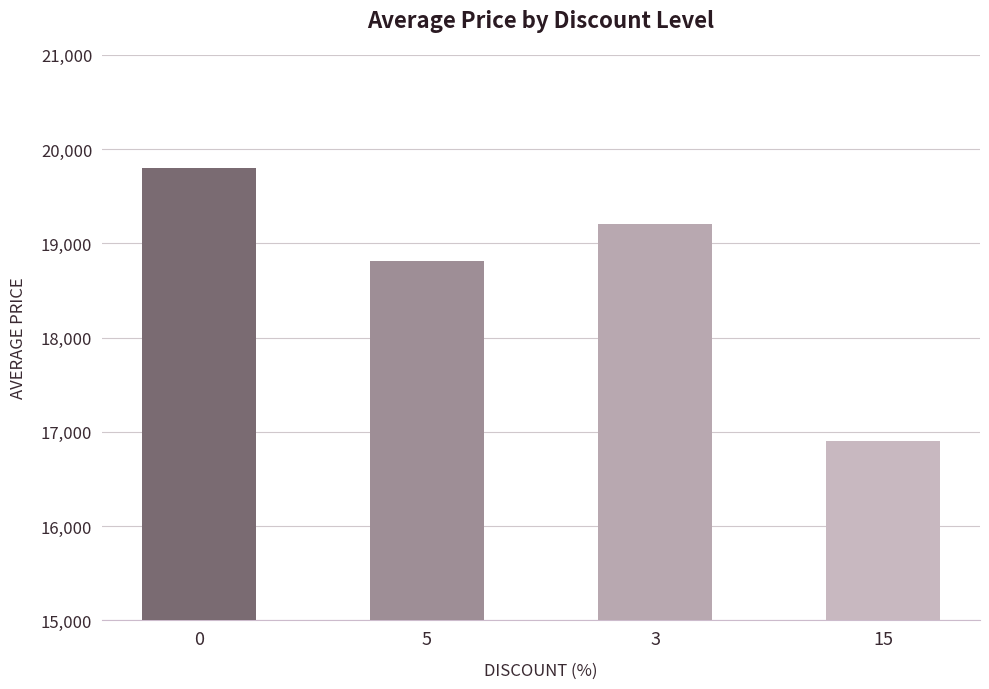

Rank the categories by value from highest to lowest.

0, 3, 5, 15